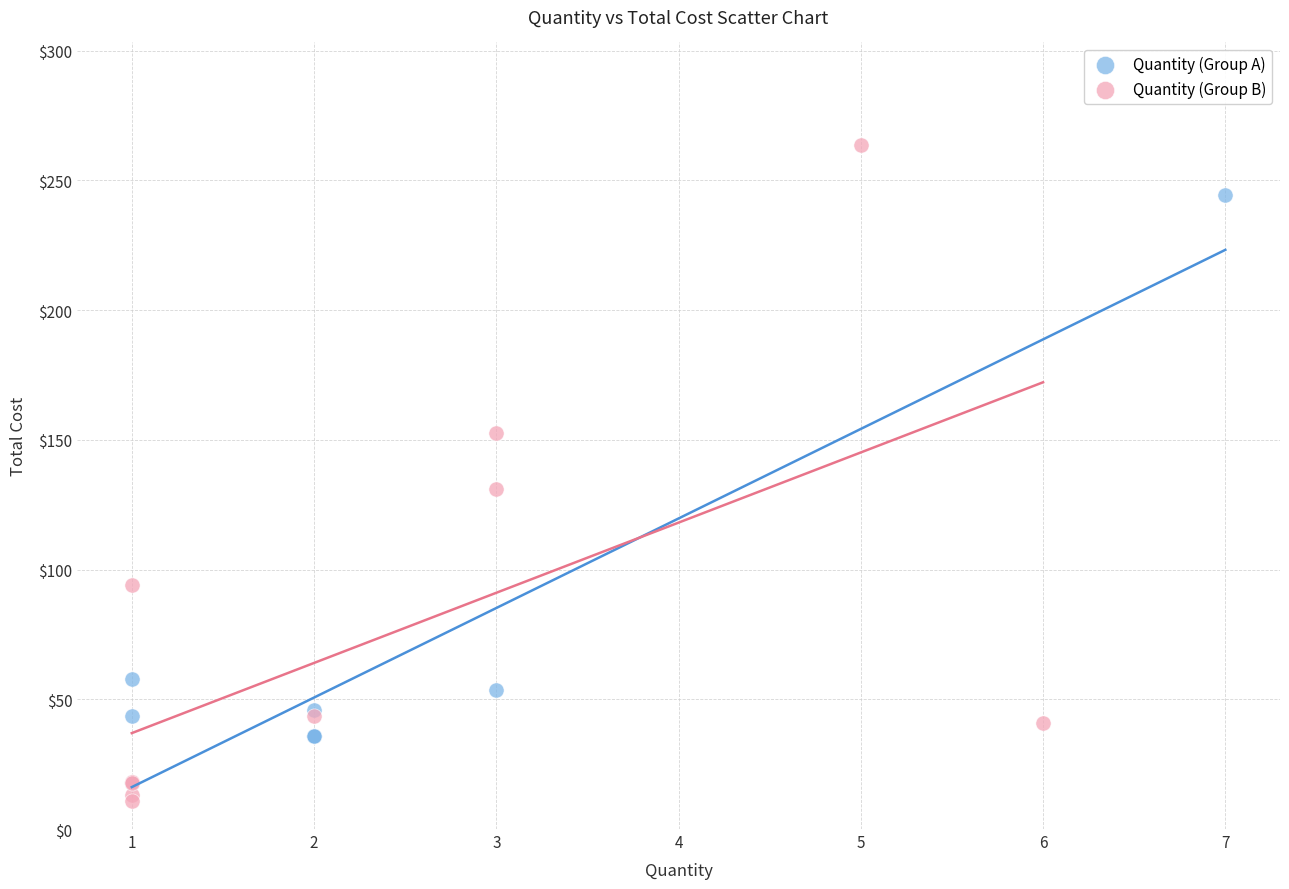

Which series reaches the maximum Y coordinate?

Quantity (Group B)